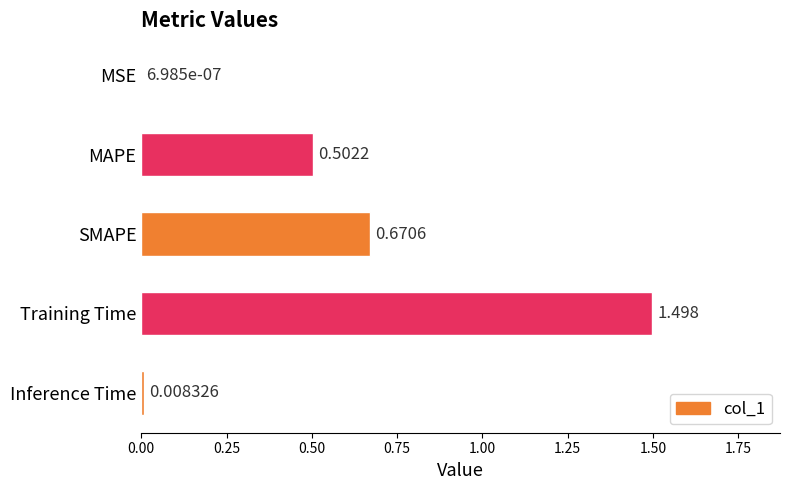

At which label is the value closest to 0?

MSE